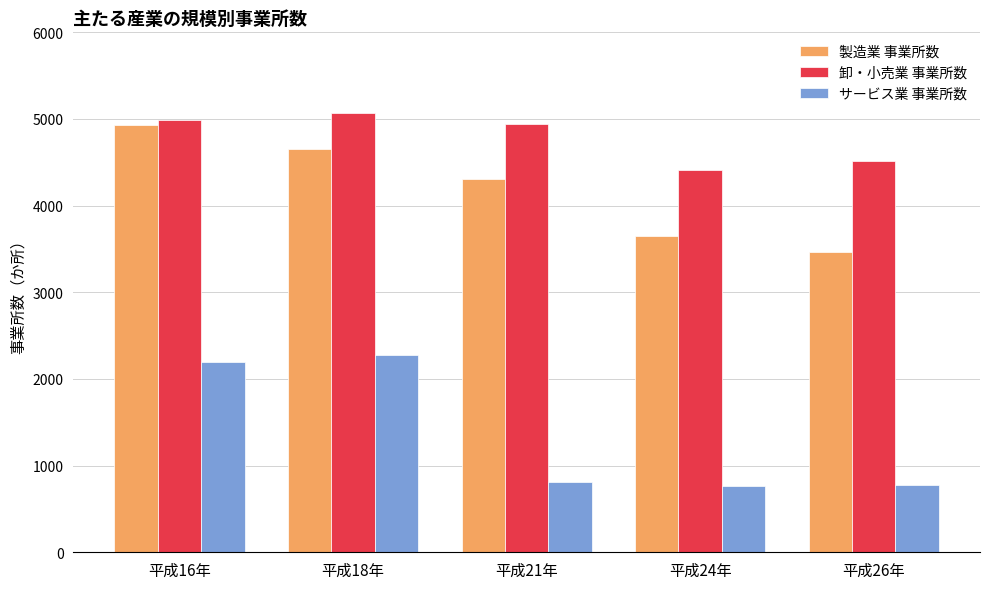

What is the difference between the maximum and minimum values in the 卸・小売業 事業所数 series?

655